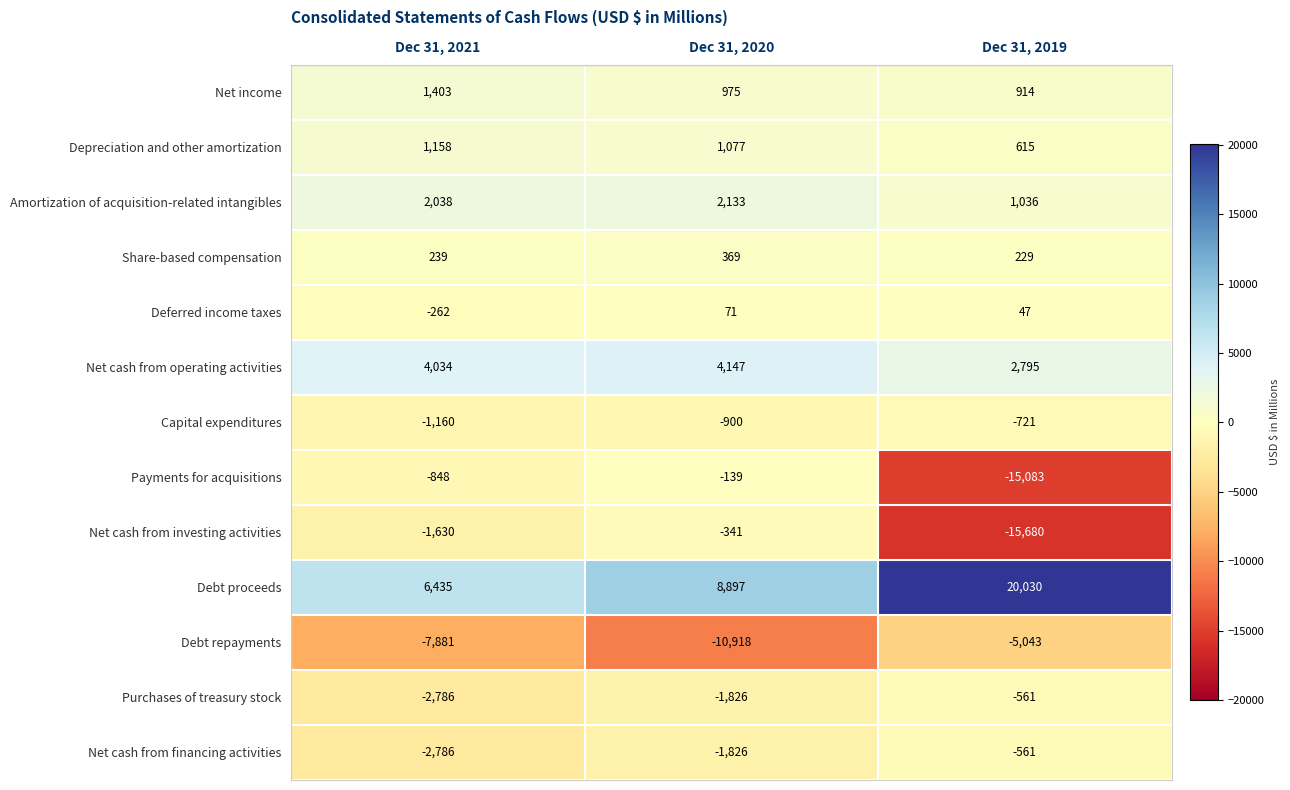

Read the Capital expenditures value at Dec 31, 2020, to the nearest 50.

-900